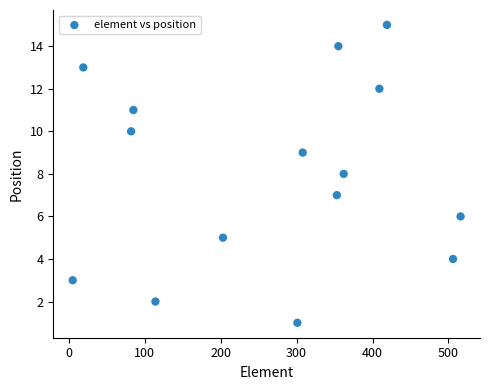

What is the range of X values (max minus min)?

511